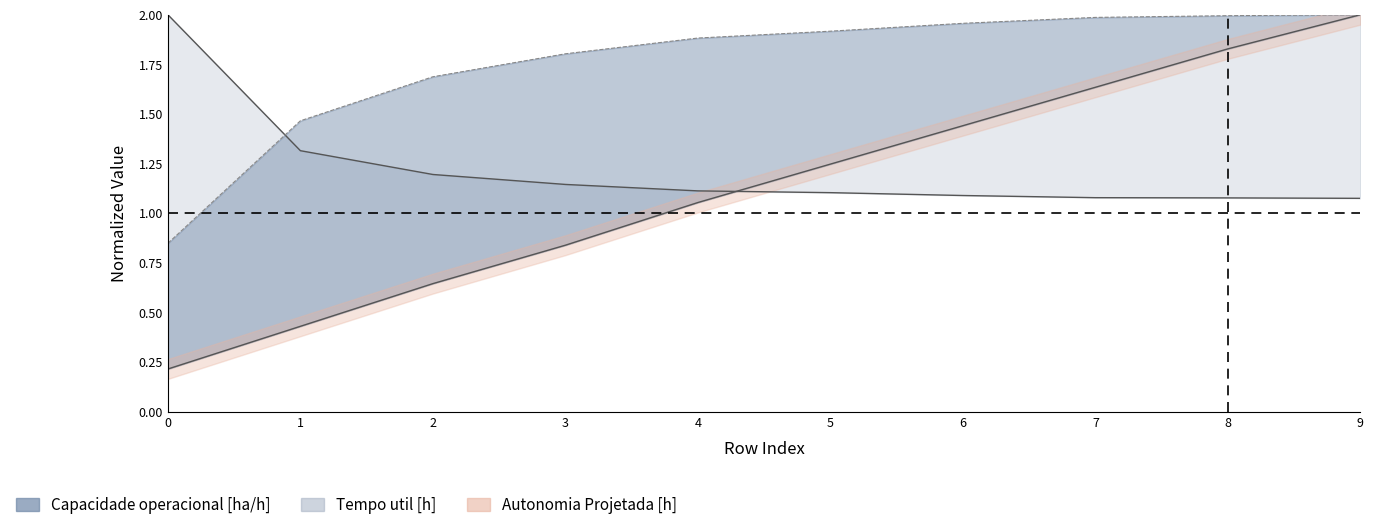

Which series has the widest spread of values?

Autonomia Projetada [h]